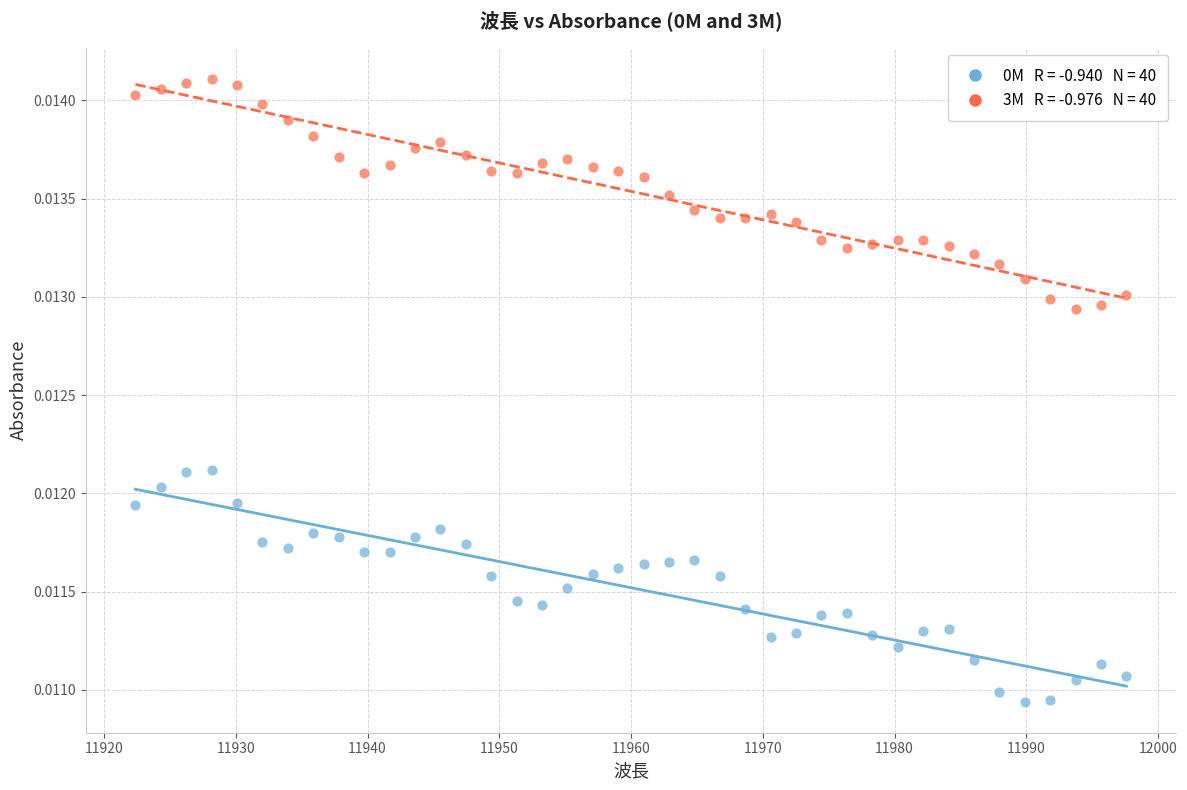

Across all data points, what is the range of X values (max minus min)?

75.2